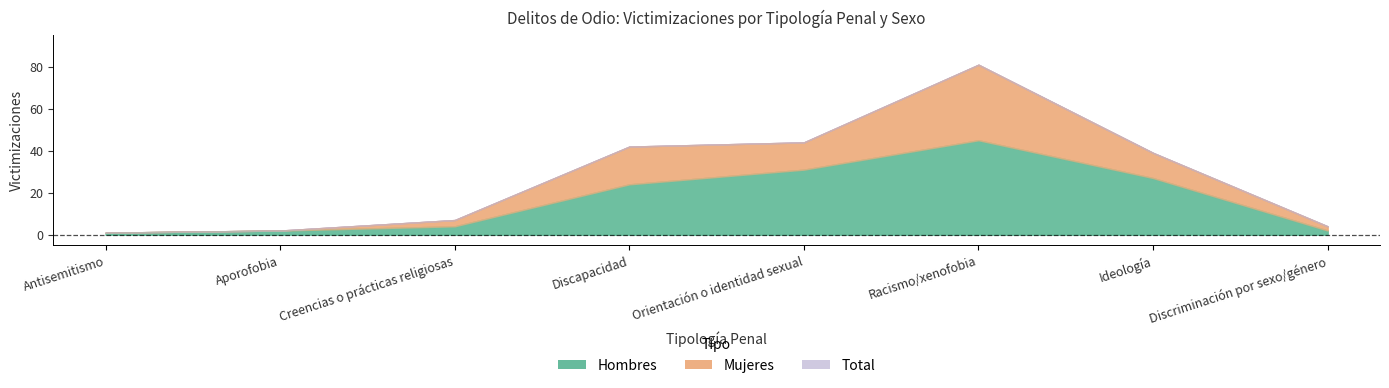

At which label does Total first exceed 39?

Discapacidad